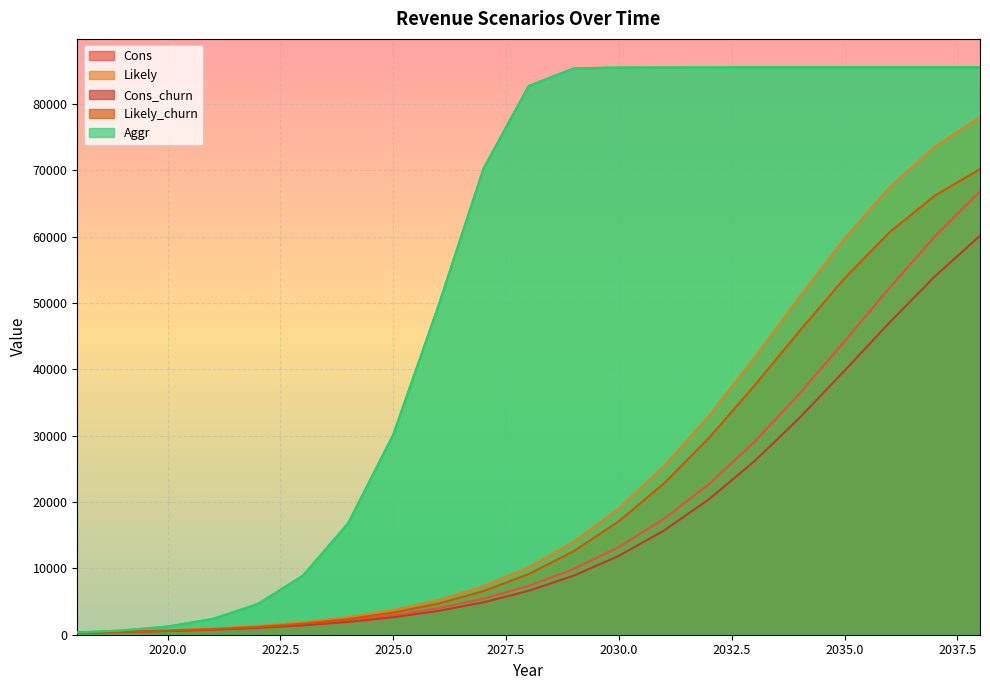

How many distinct data groups are displayed?

5